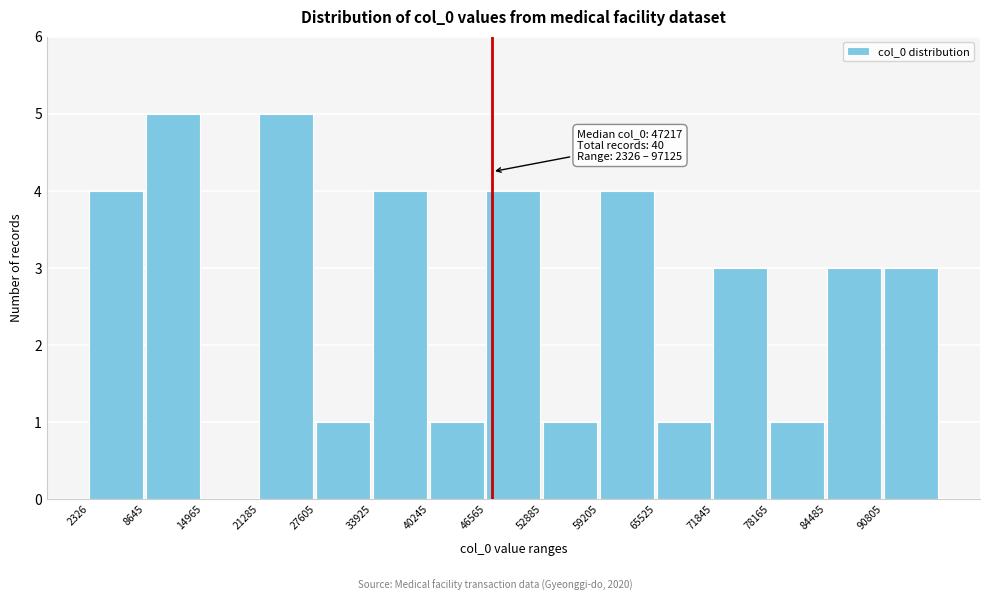

Reading right to left, transcribe all the data shown in this chart.

90805=3	84485=3	78165=1	71845=3	65525=1	59205=4	52885=1	46565=4	40245=1	33925=4	27605=1	21285=5	14965=0	8645=5	2326=4